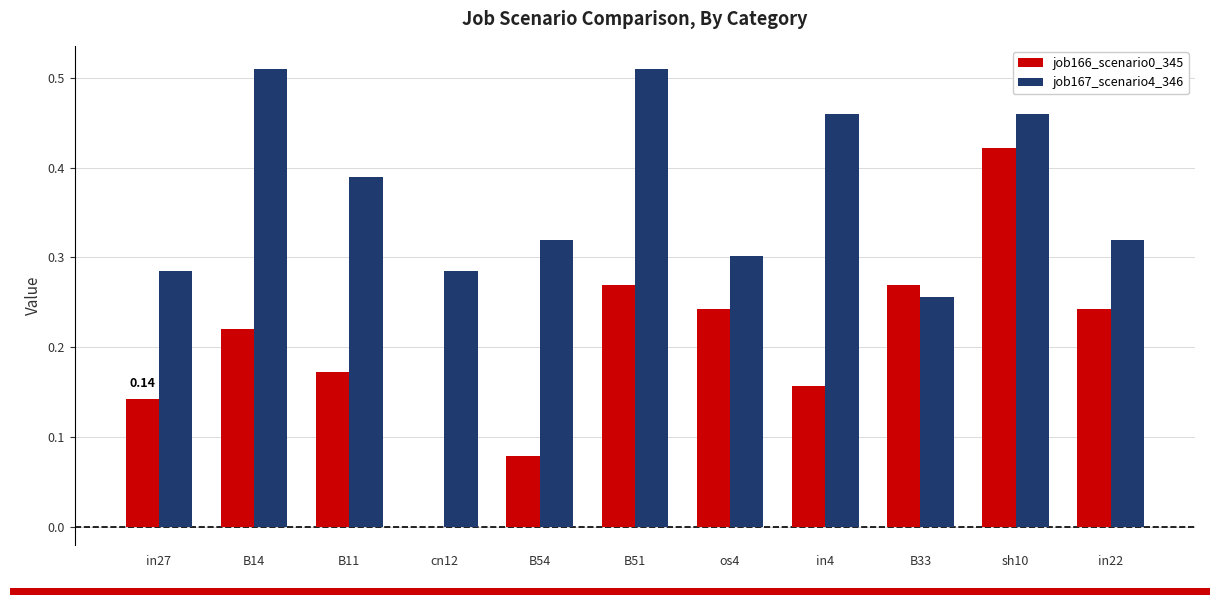

Which series changed the most between cn12 and B51?

job166_scenario0_345